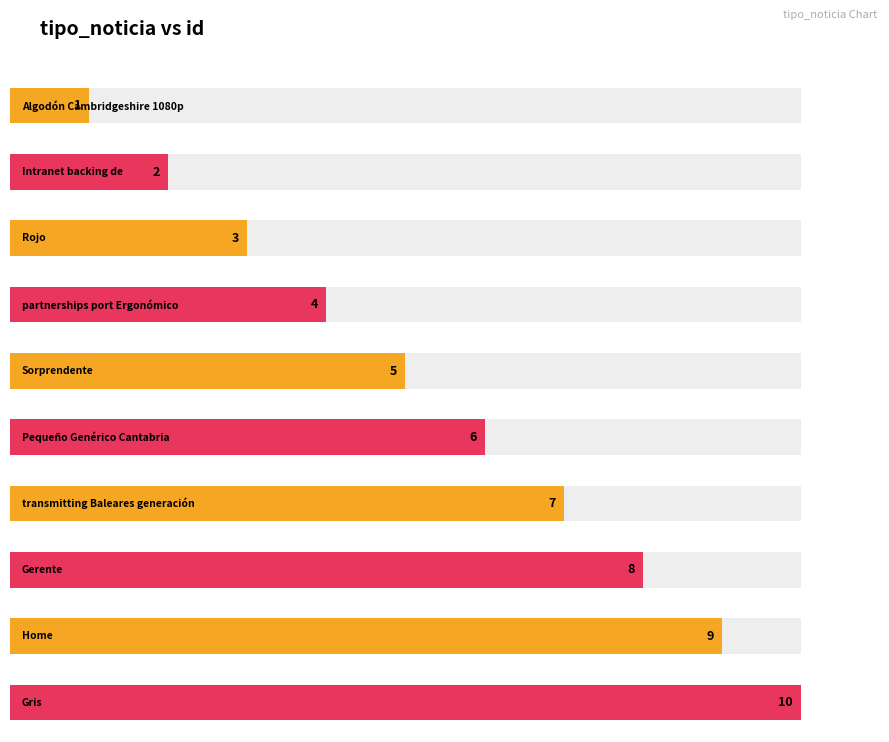

Rank the categories by value from lowest to highest.

Algodón Cambridgeshire 1080p, Intranet backing de, Rojo, partnerships port Ergonómico, Sorprendente, Pequeño Genérico Cantabria, transmitting Baleares generación, Gerente, Home, Gris